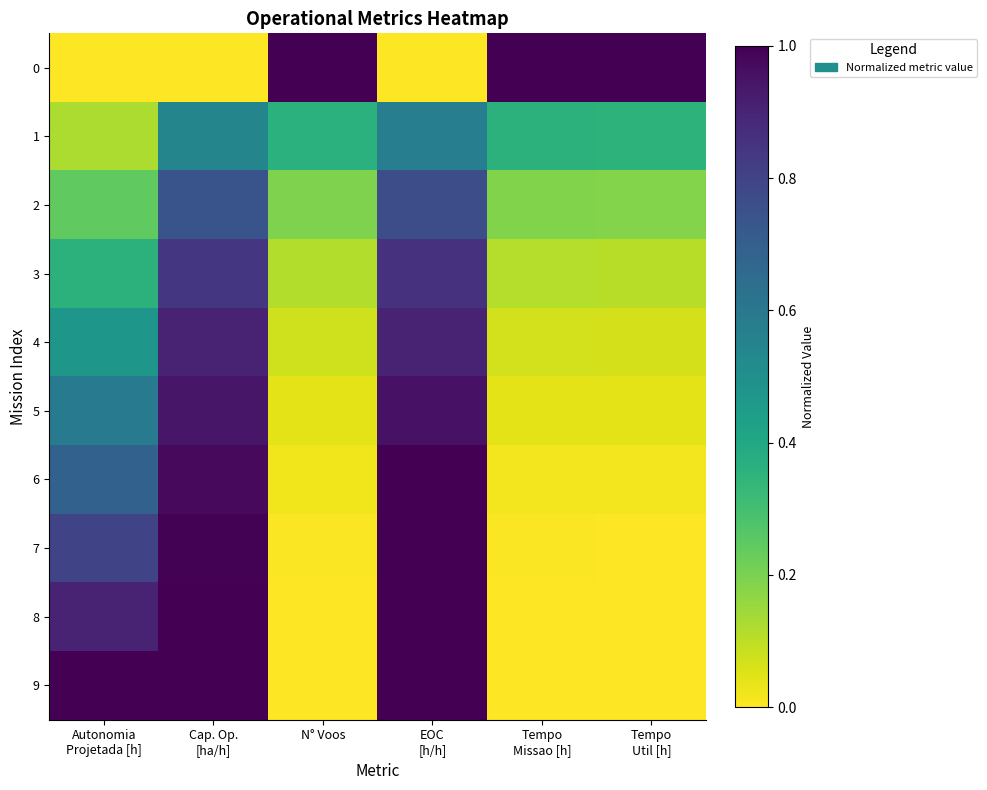

What is the total value across all series at Tempo
Util [h]?

1.8